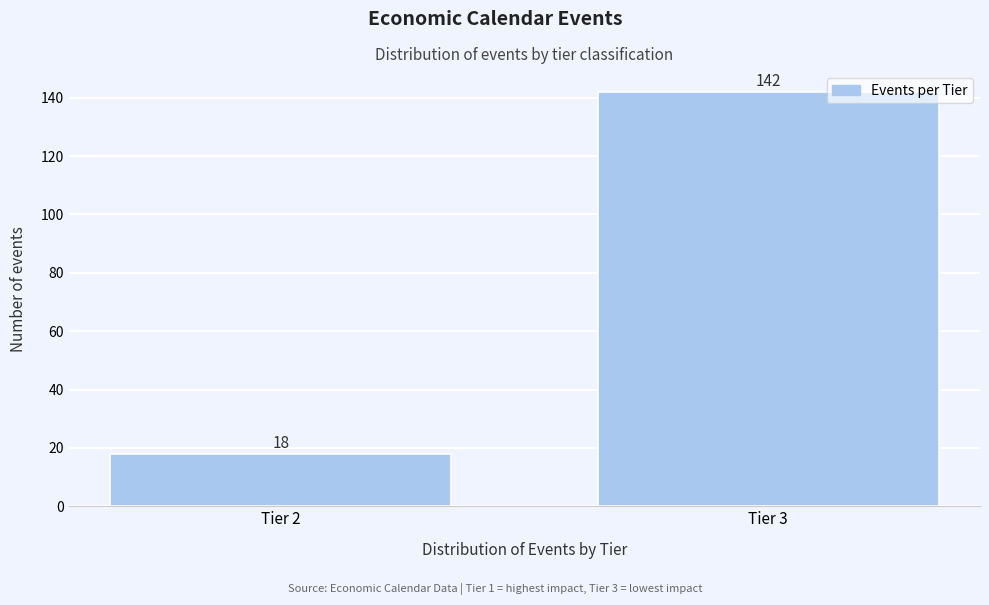

Reading left to right, transcribe all the data shown in this chart.

Tier 2=18	Tier 3=142